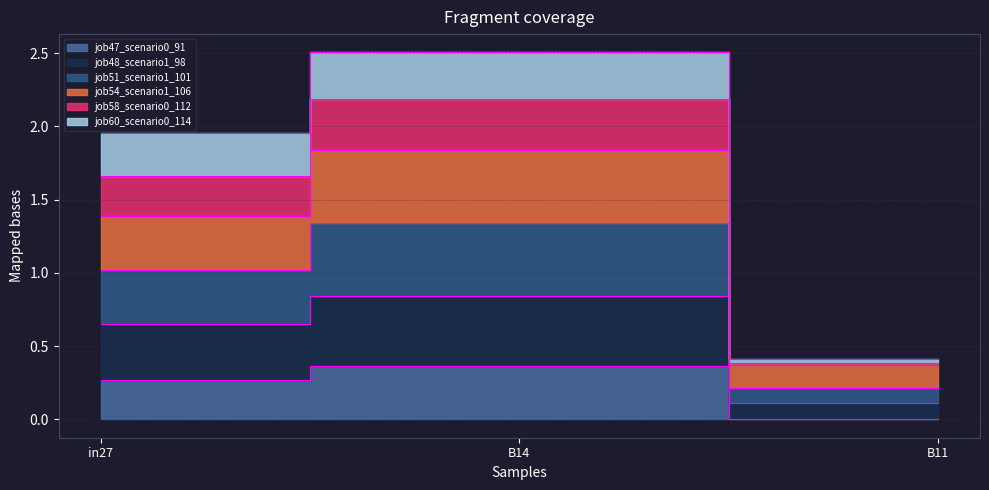

Is it true that job47_scenario0_91 equals 0.1 at B14?

False